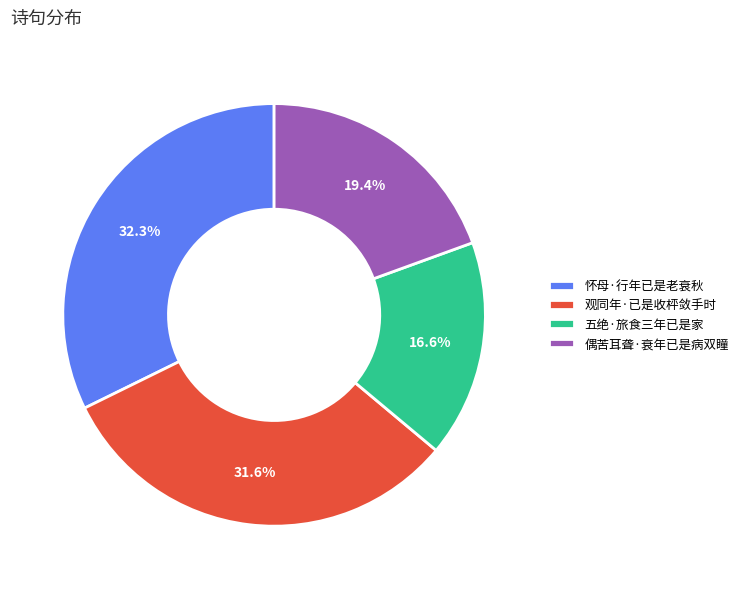

Which category has the biggest portion of the pie?

怀母·行年已是老衰秋